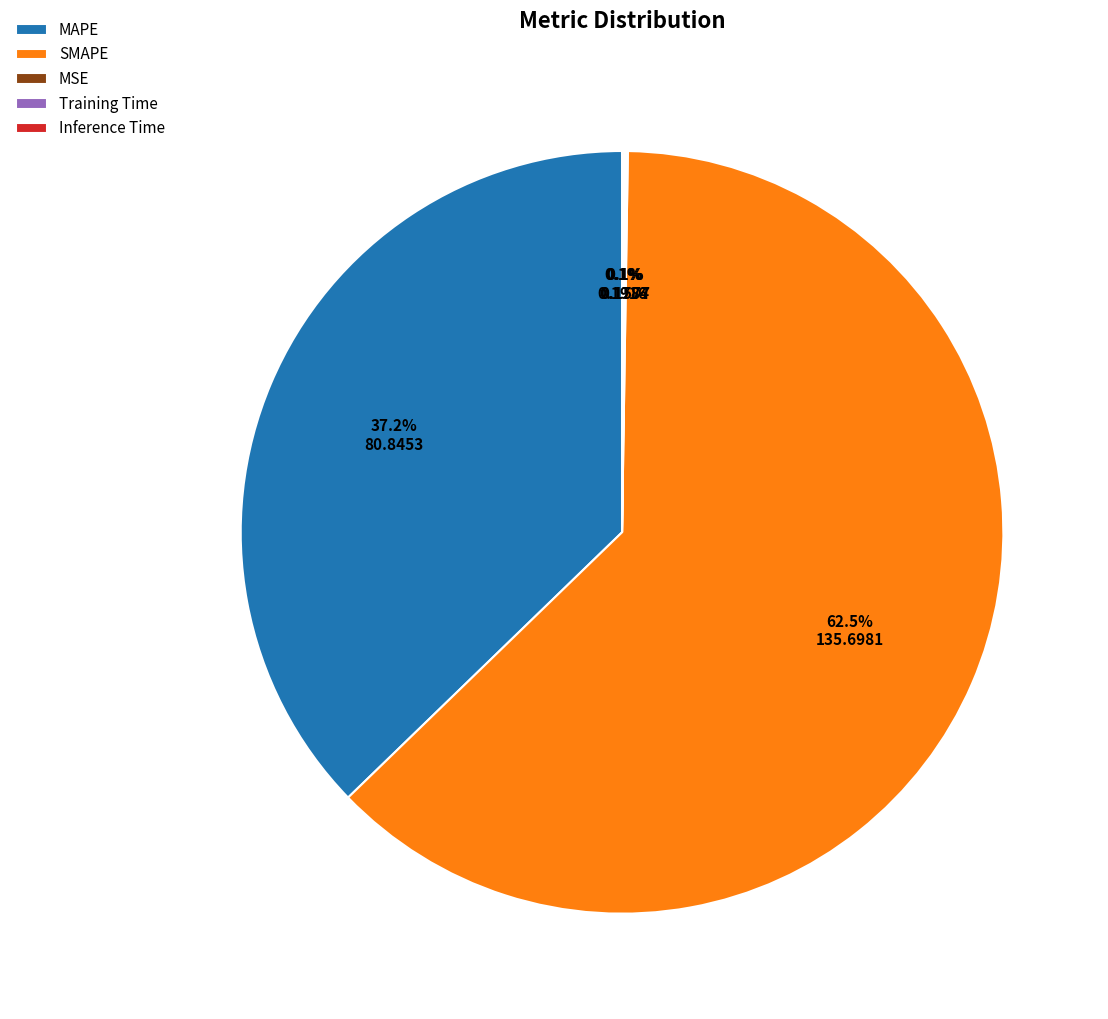

True or false: MAPE accounts for 24% of the total.

False